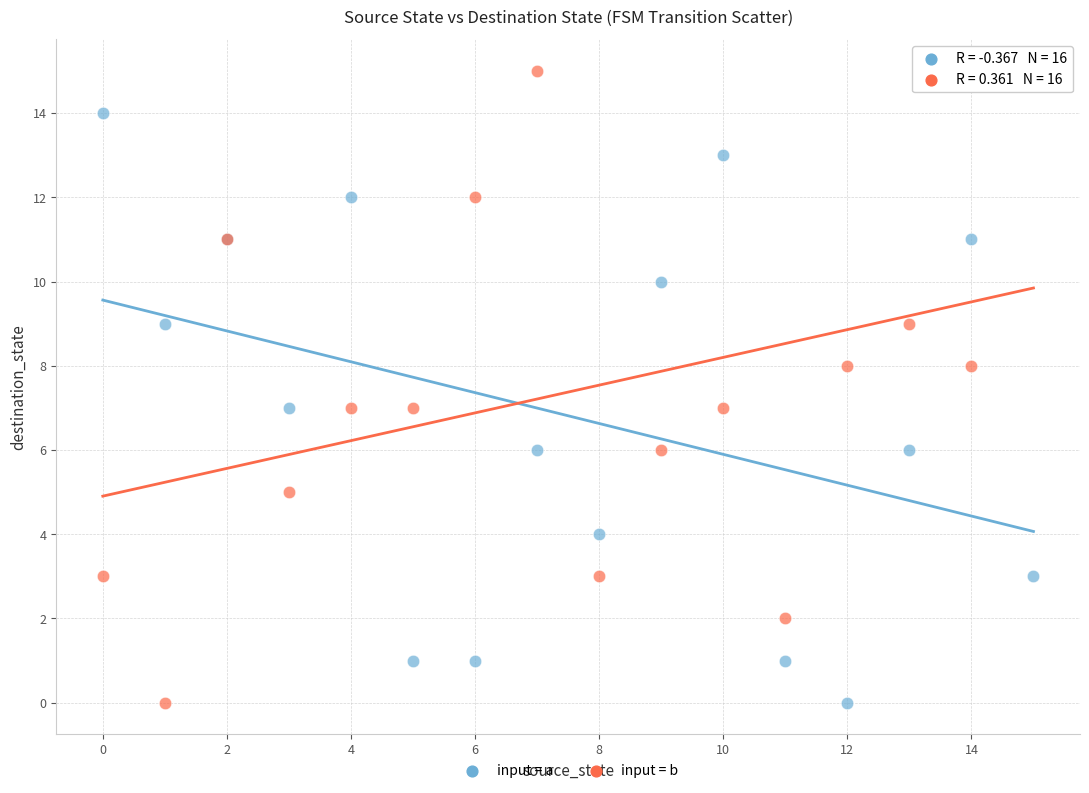

Which series reaches the maximum Y coordinate?

input = b